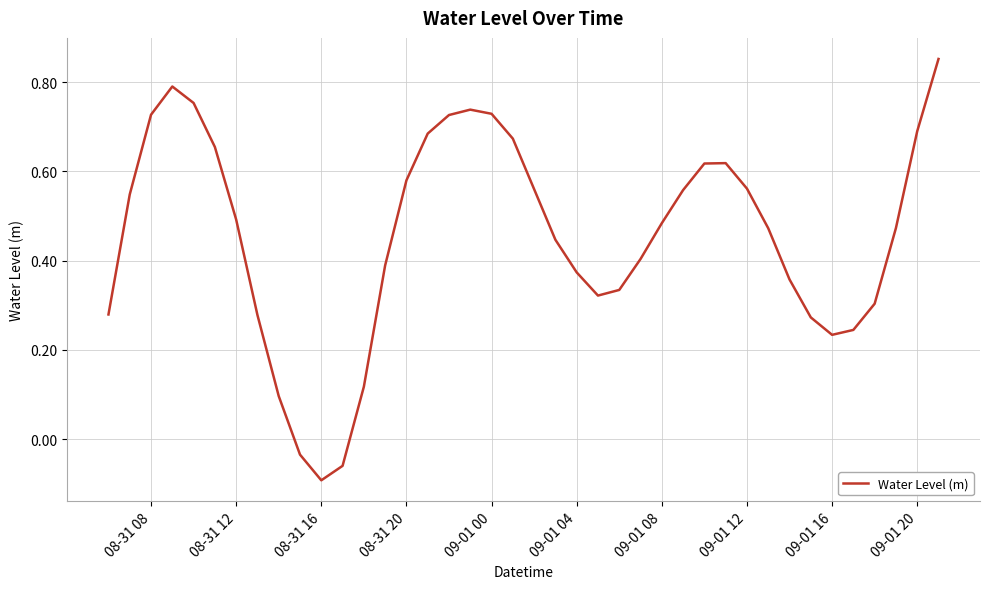

Which label corresponds to the smallest value in the chart?

08-31 16